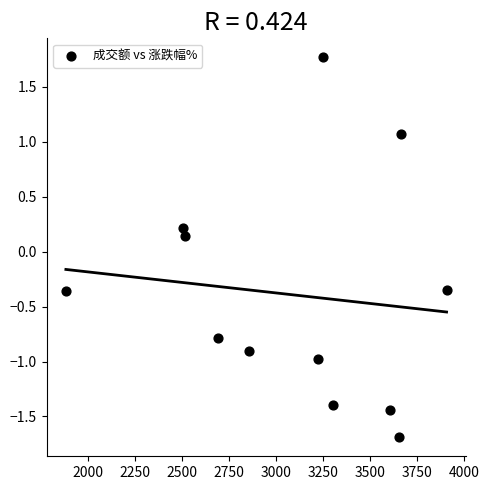

What is the range of X values (max minus min)?

2020.0